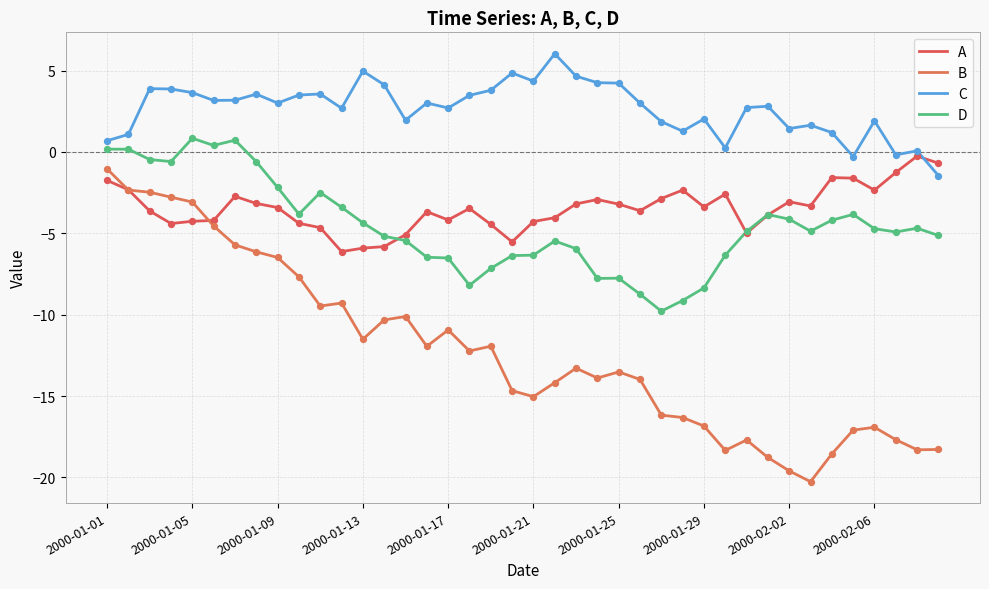

What are all the series names shown in the legend?

A, B, C, D